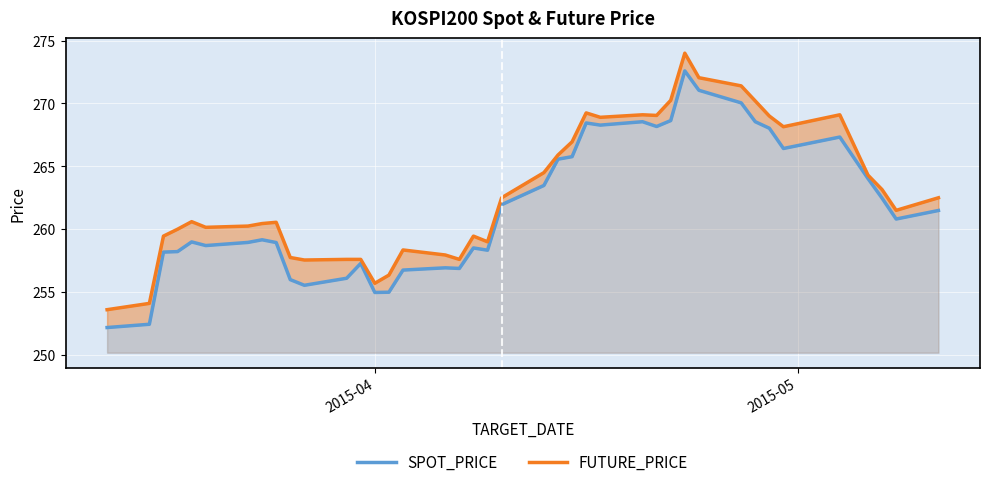

How many values in the FUTURE_PRICE series exceed 261?

20